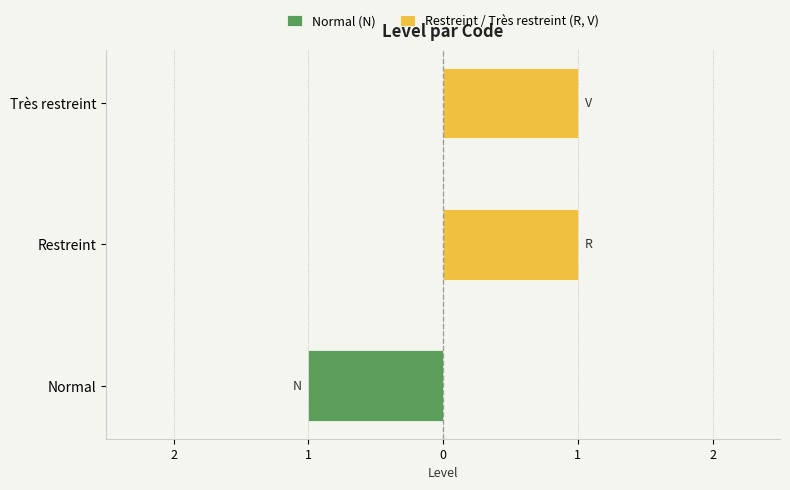

What is the total value across all series at Restreint?

1